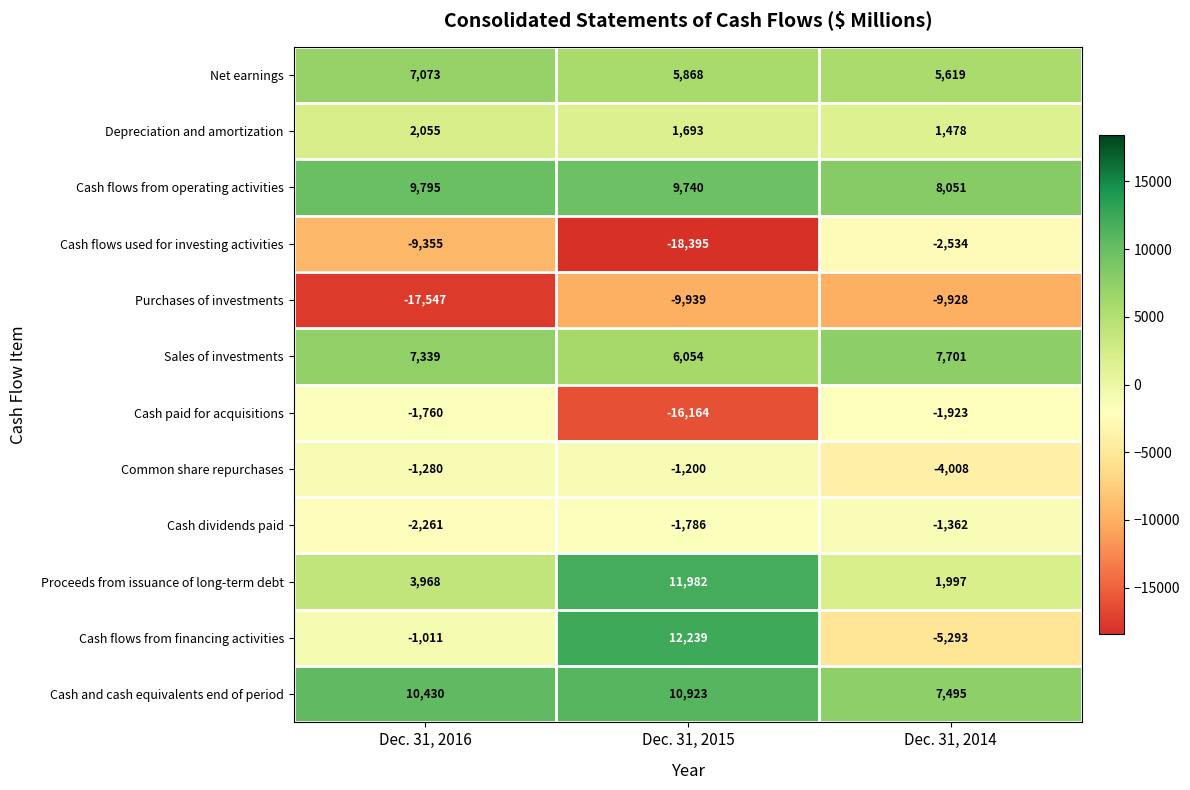

What is the average value of the Cash flows from operating activities series?

9195